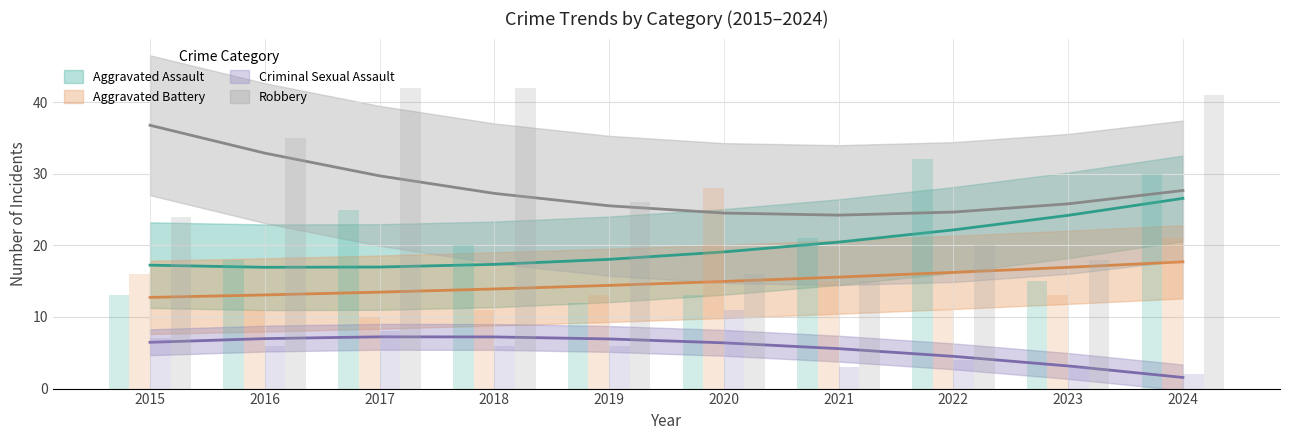

Which series has the largest total across all categories?

Robbery